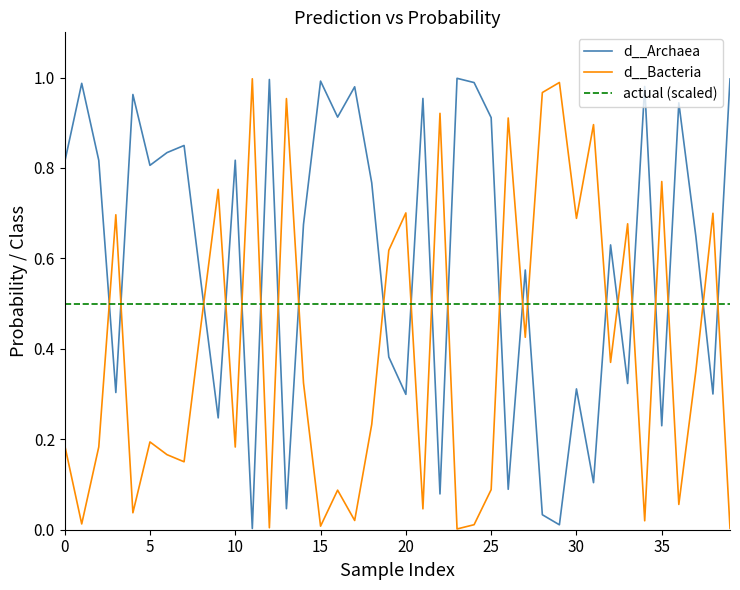

Which series has the largest total across all categories?

d__Archaea